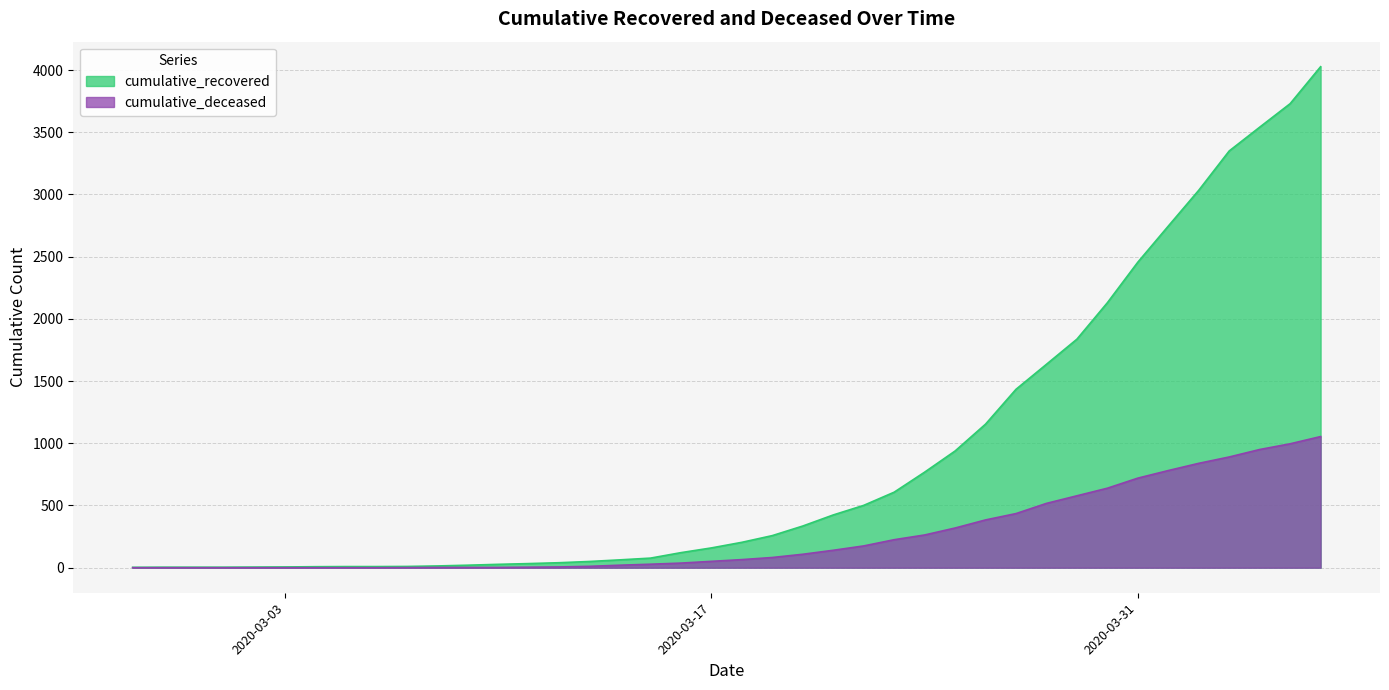

Reading left to right, extract all data points from this chart.

cumulative_recovered: 3	4	4	4	5	6	8	9	9	10	14	20	27	33	40	50	63	77	121	159	204	258	335	424	501	607	768	938	1154	1434	1635	1837	2130	2456	2746	3034	3350	3541	3730	4027
cumulative_deceased: 0	0	0	0	0	0	0	0	0	1	2	2	2	4	6	11	20	28	37	51	65	82	108	140	175	225	263	319	384	435	517	578	639	720	781	839	890	950	996	1054